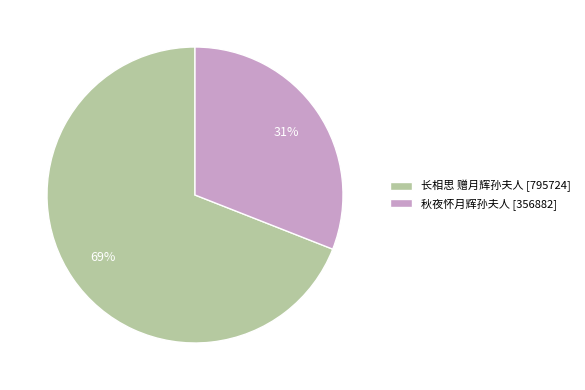

How many slices are in this pie chart?

2